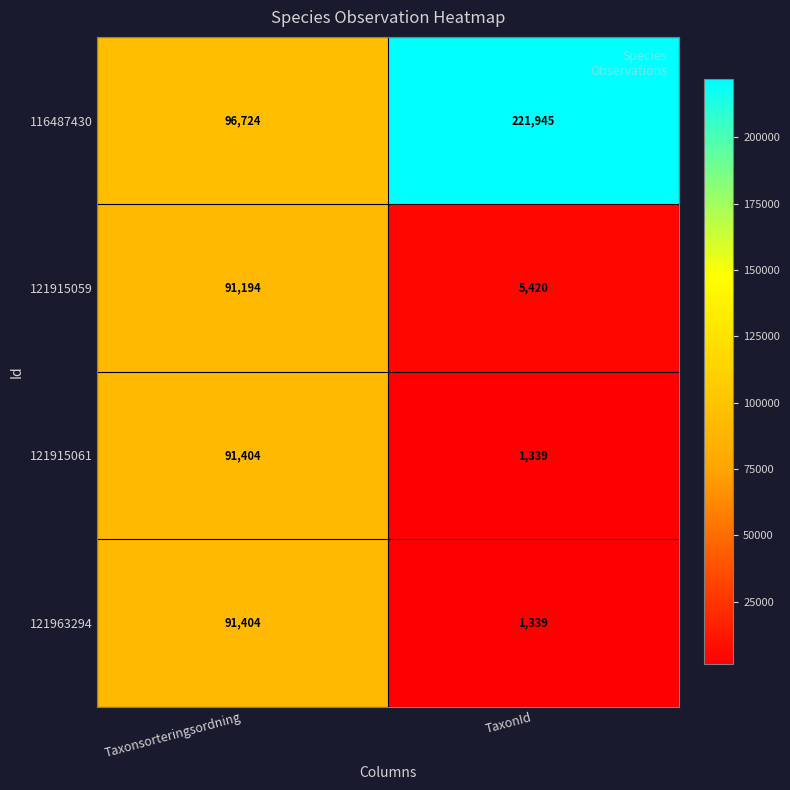

How many categories are shown in the chart?

2